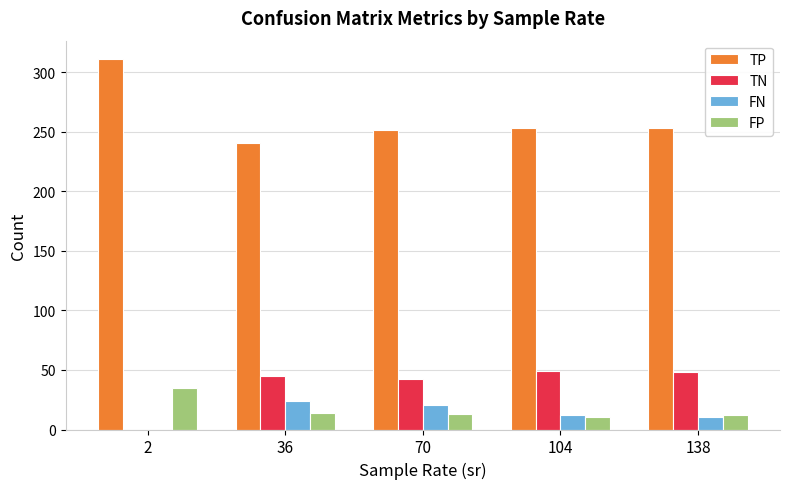

What is the total value across all series at 70?

327.2